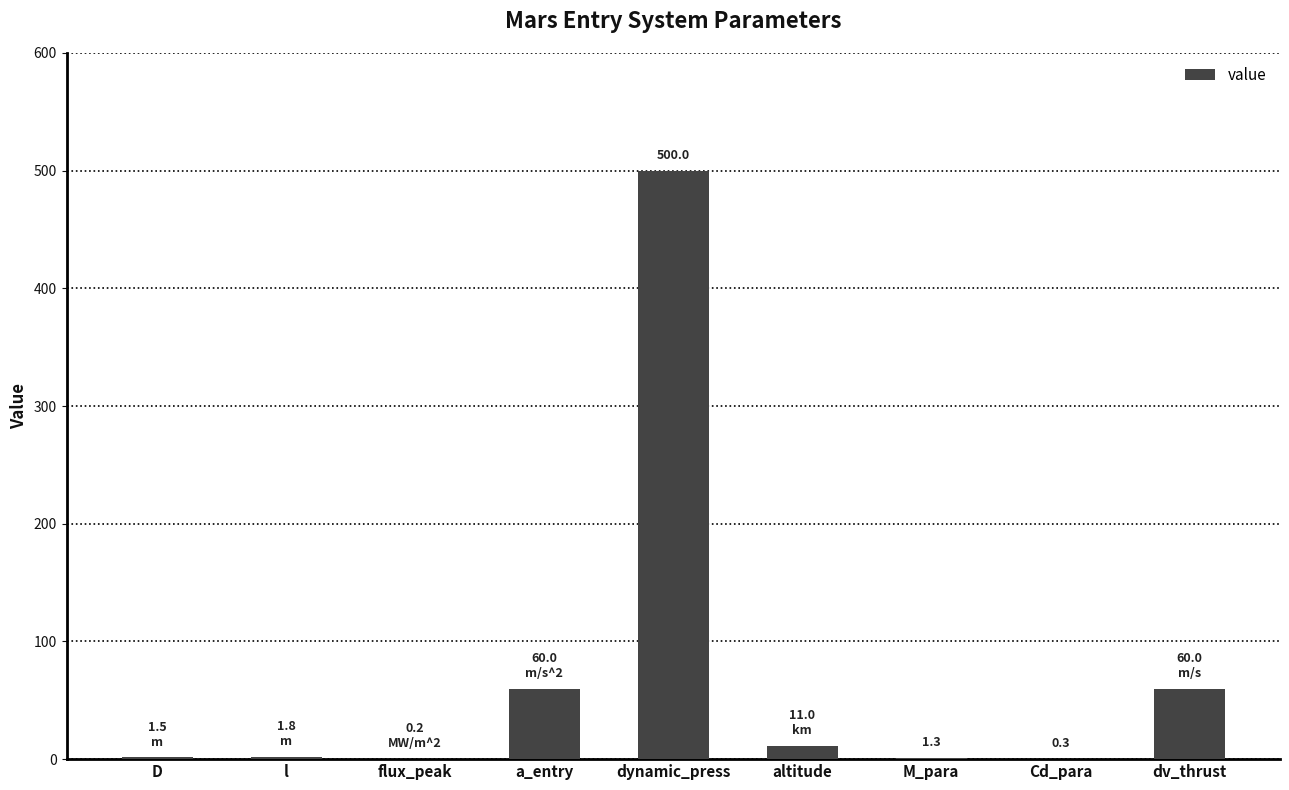

True or false: the data shows 700.6 at dynamic_press.

False